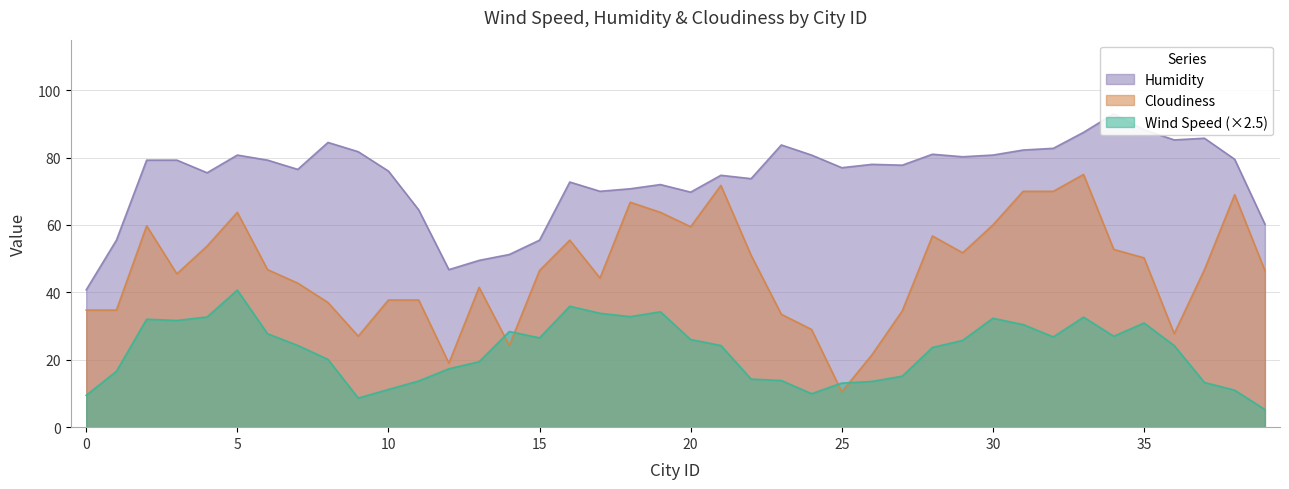

Count the number of categories in the chart.

40